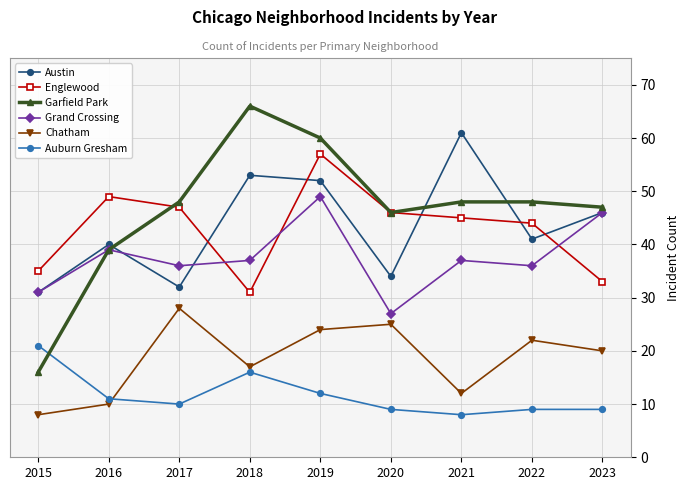

At how many categories does at least one series exceed 32?

9